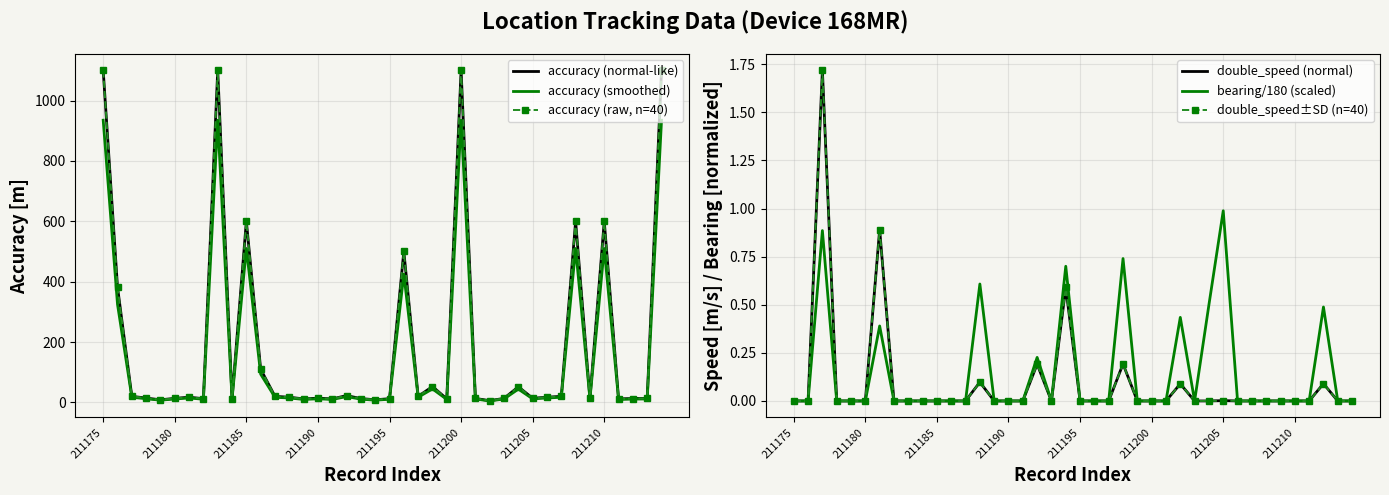

Between 35 and 36, which series saw the biggest shift?

accuracy (normal-like)